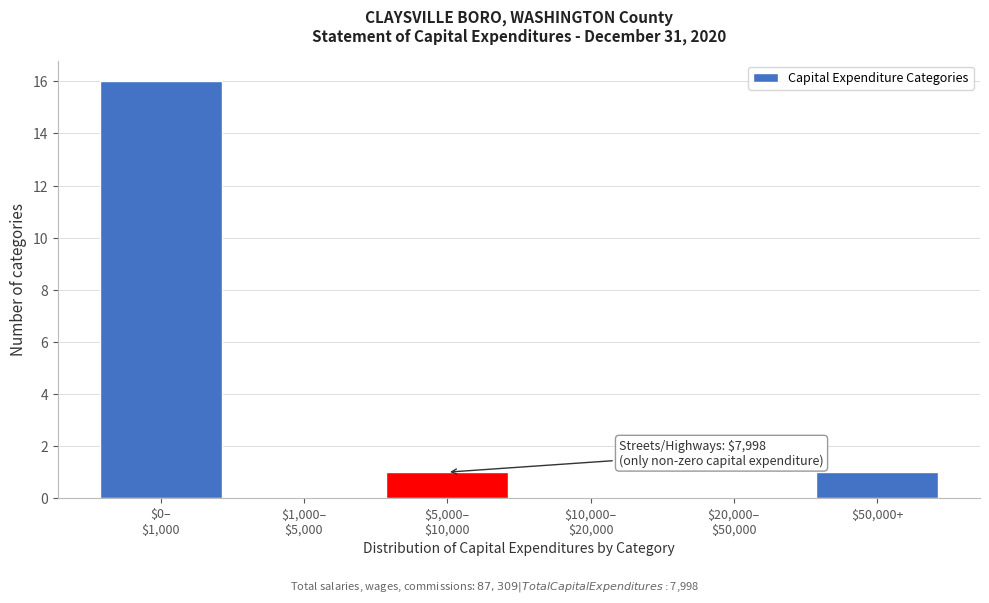

What is the sum of all values?

18